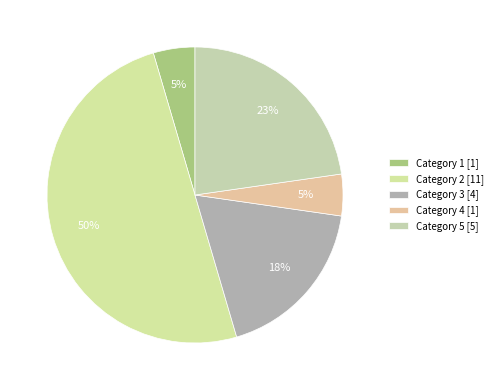

What is the smallest slice in the pie chart?

1